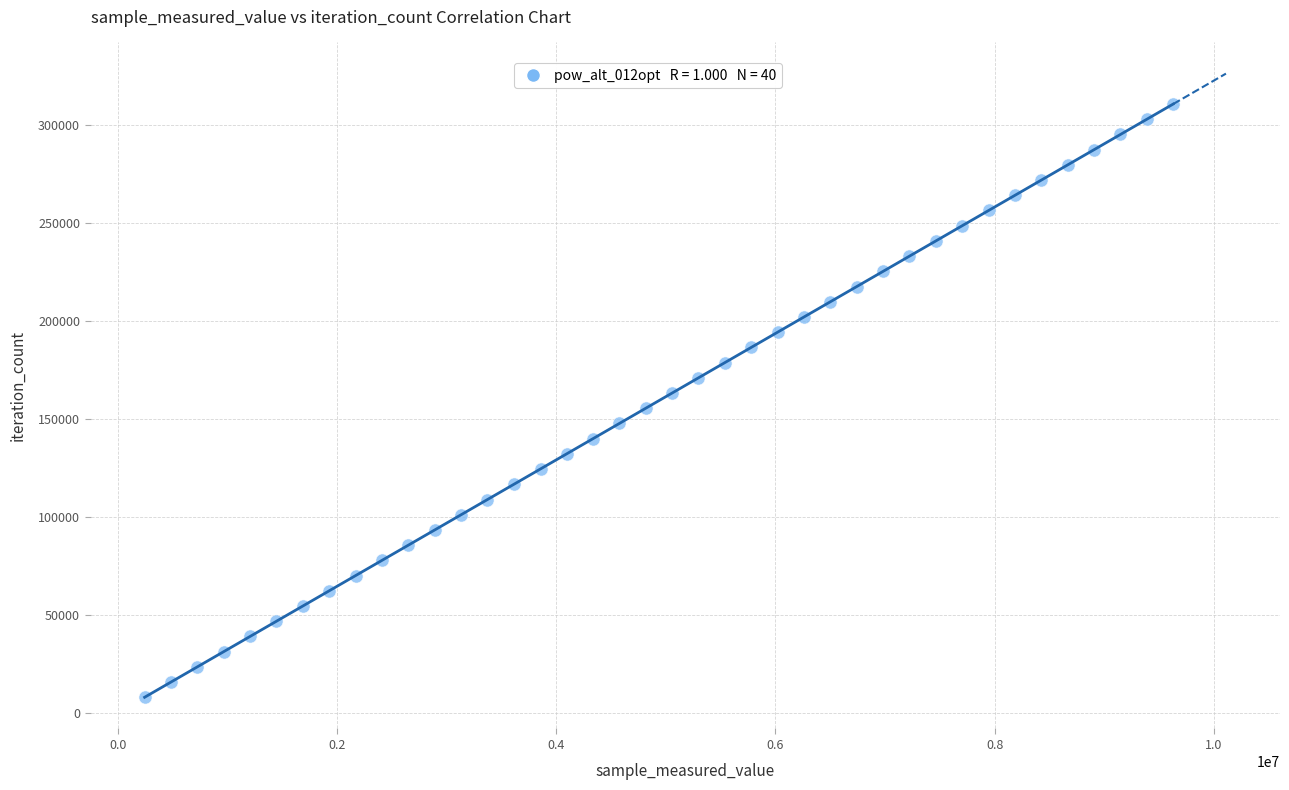

What is the range of Y values (max minus min)?

302835